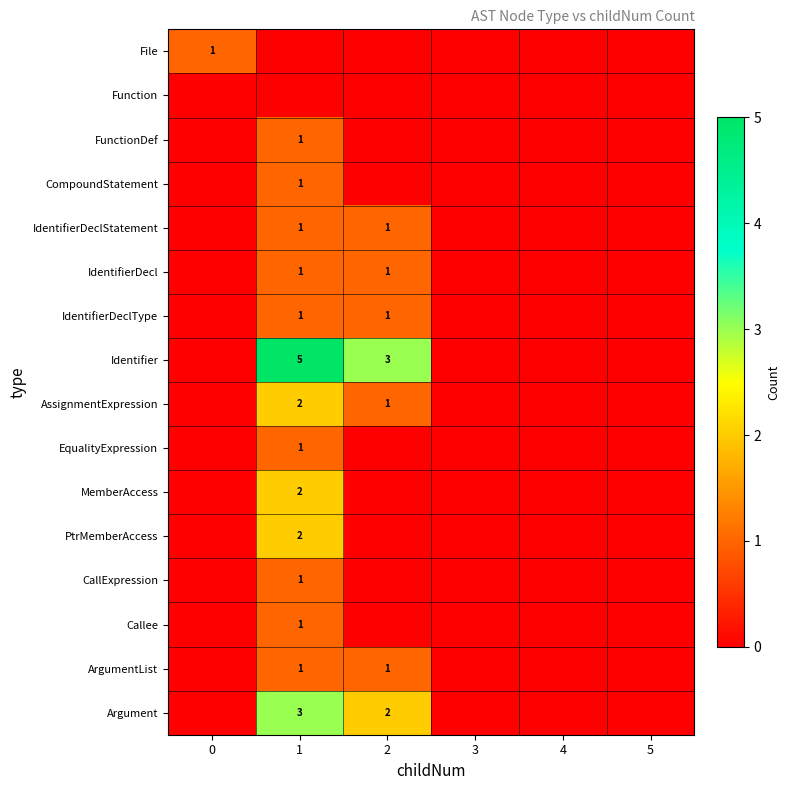

The IdentifierDecl series shows 1 at 1. True or false?

True